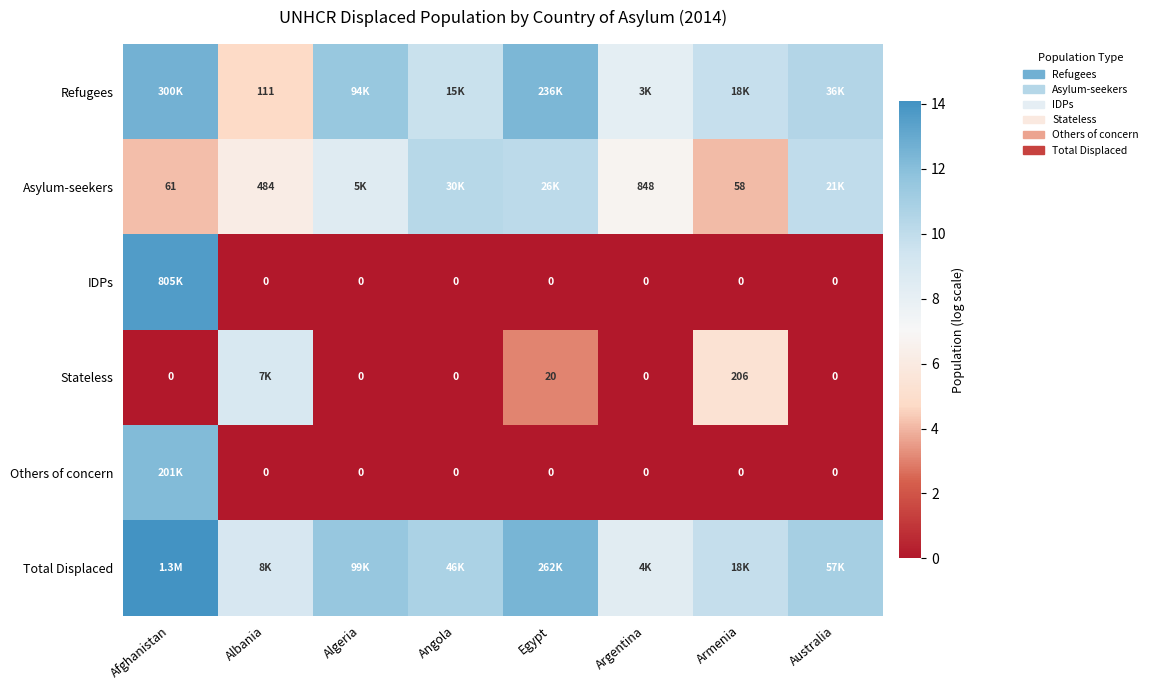

The Asylum-seekers series shows 16.0 at Australia. True or false?

False